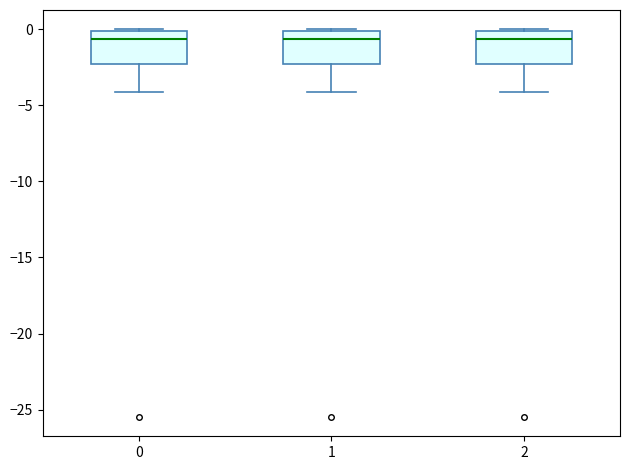

Reading left to right, read every box against the y-axis: the position of its median line, the range the box covers, and the ends of its whiskers. The values are not printed on the chart, so give them approximately, as read against the axis.

0: median -0.5, box -2.5 to 0.0, whiskers -4.0 to 0.0
1: median -0.5, box -2.5 to 0.0, whiskers -4.0 to 0.0
2: median -0.5, box -2.5 to 0.0, whiskers -4.0 to 0.0